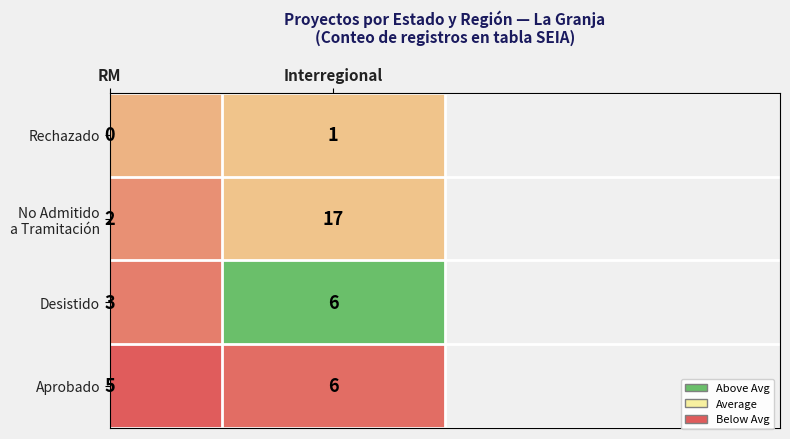

Where is Rechazado nearest to the value 0?

RM